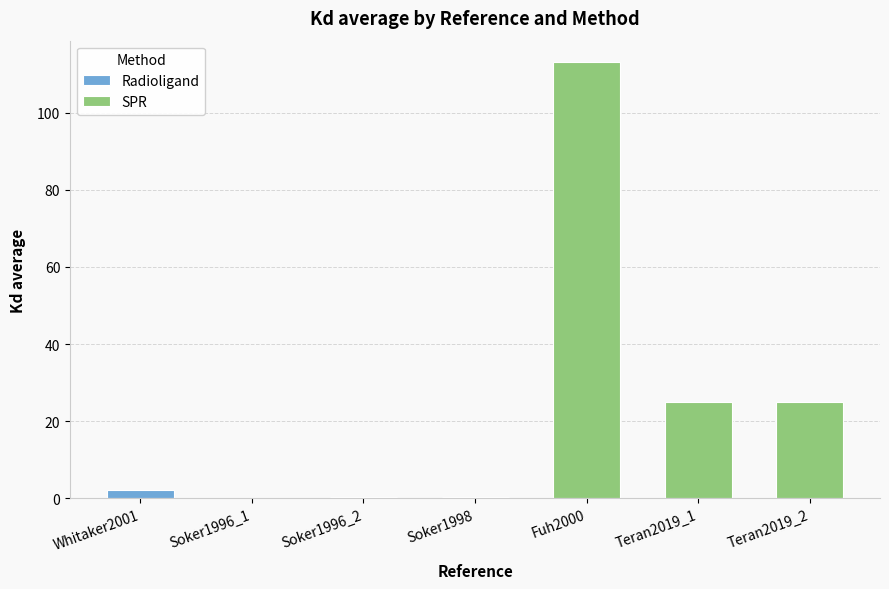

Approximately how many times larger is the value at Whitaker2001 compared to Teran2019_2?

0.1